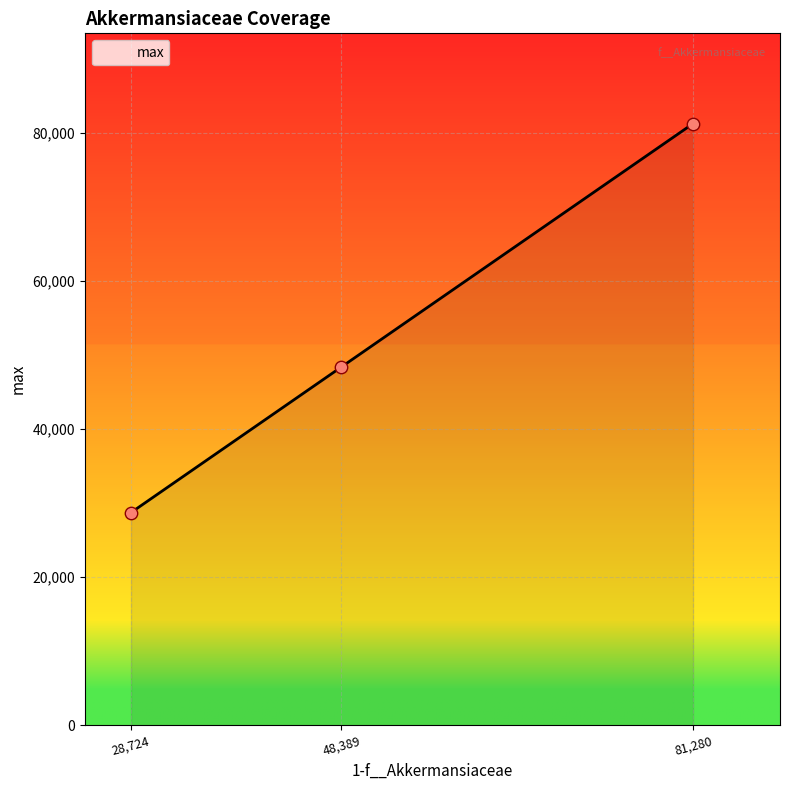

Between 81,280 and 28,724, which is larger?

81,280